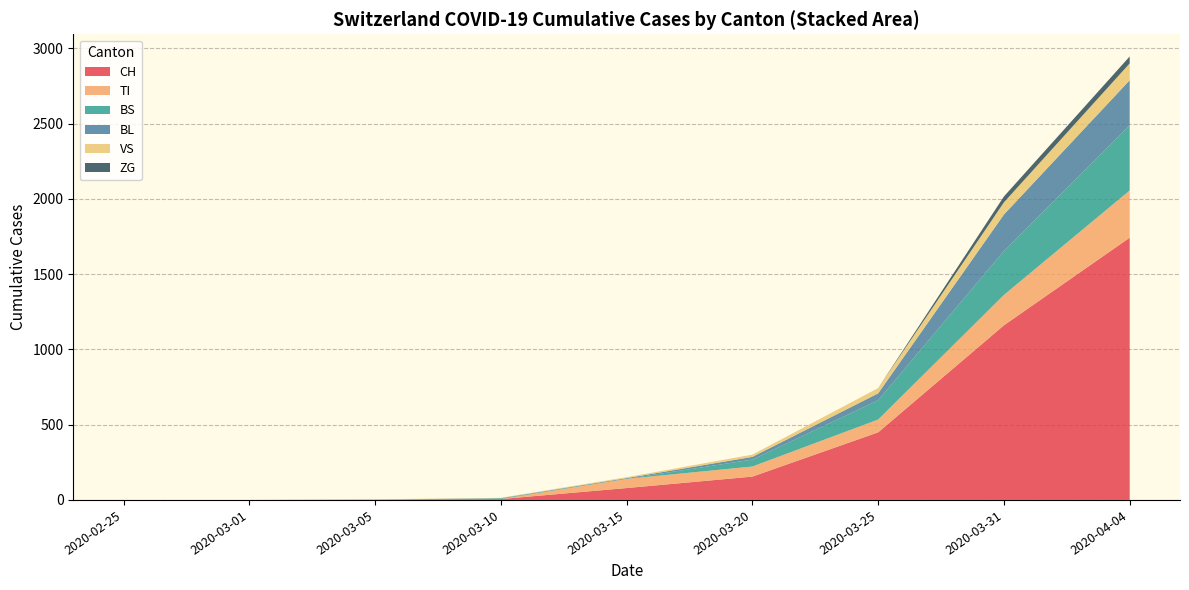

The value of CH at 2020-03-01 is 0. True or false?

True